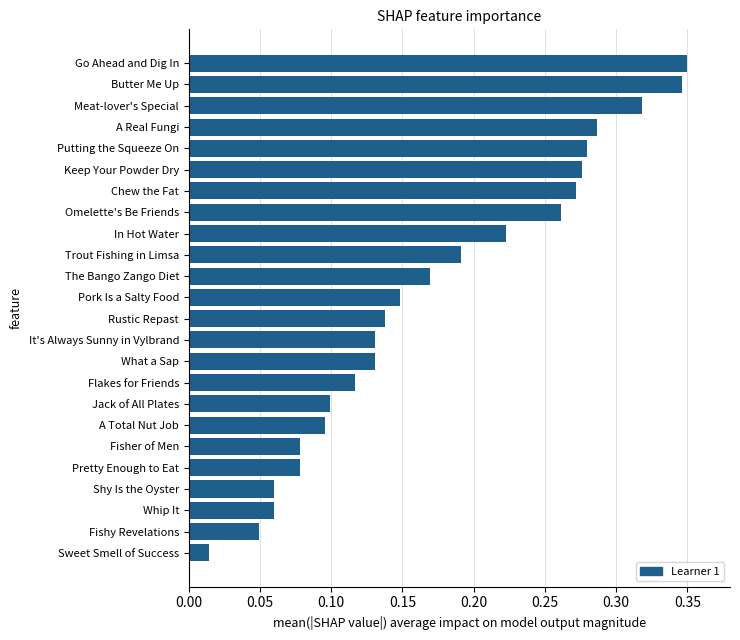

Where is the data nearest to the value 0?

Sweet Smell of Success